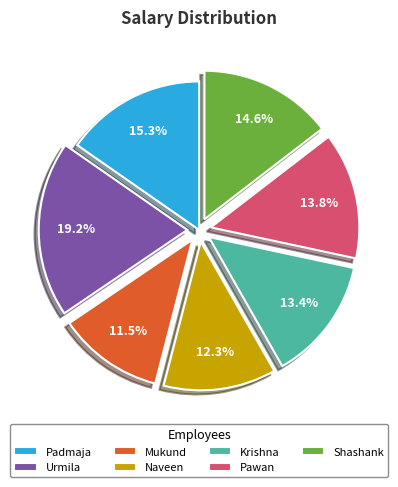

What is the ratio of the value at Mukund to the value at Pawan?

0.8